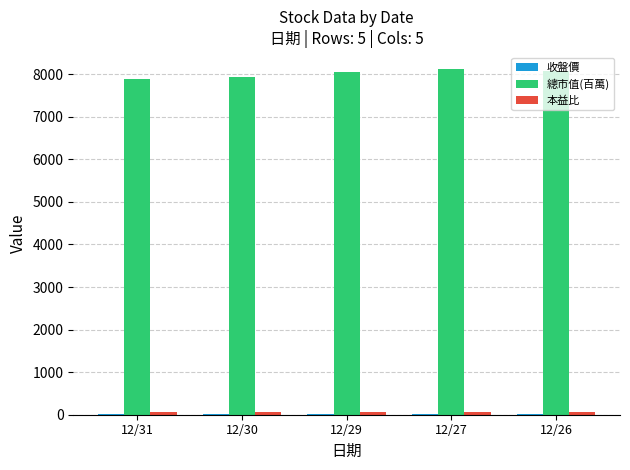

Which series has the largest total across all categories?

總市值(百萬)